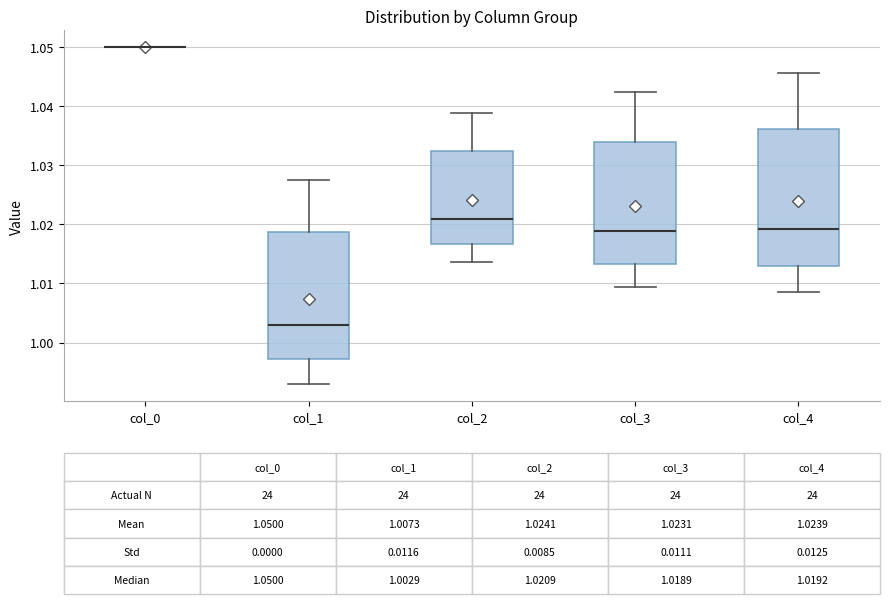

Which box is the tallest, from its lower edge to its upper edge?

col_4